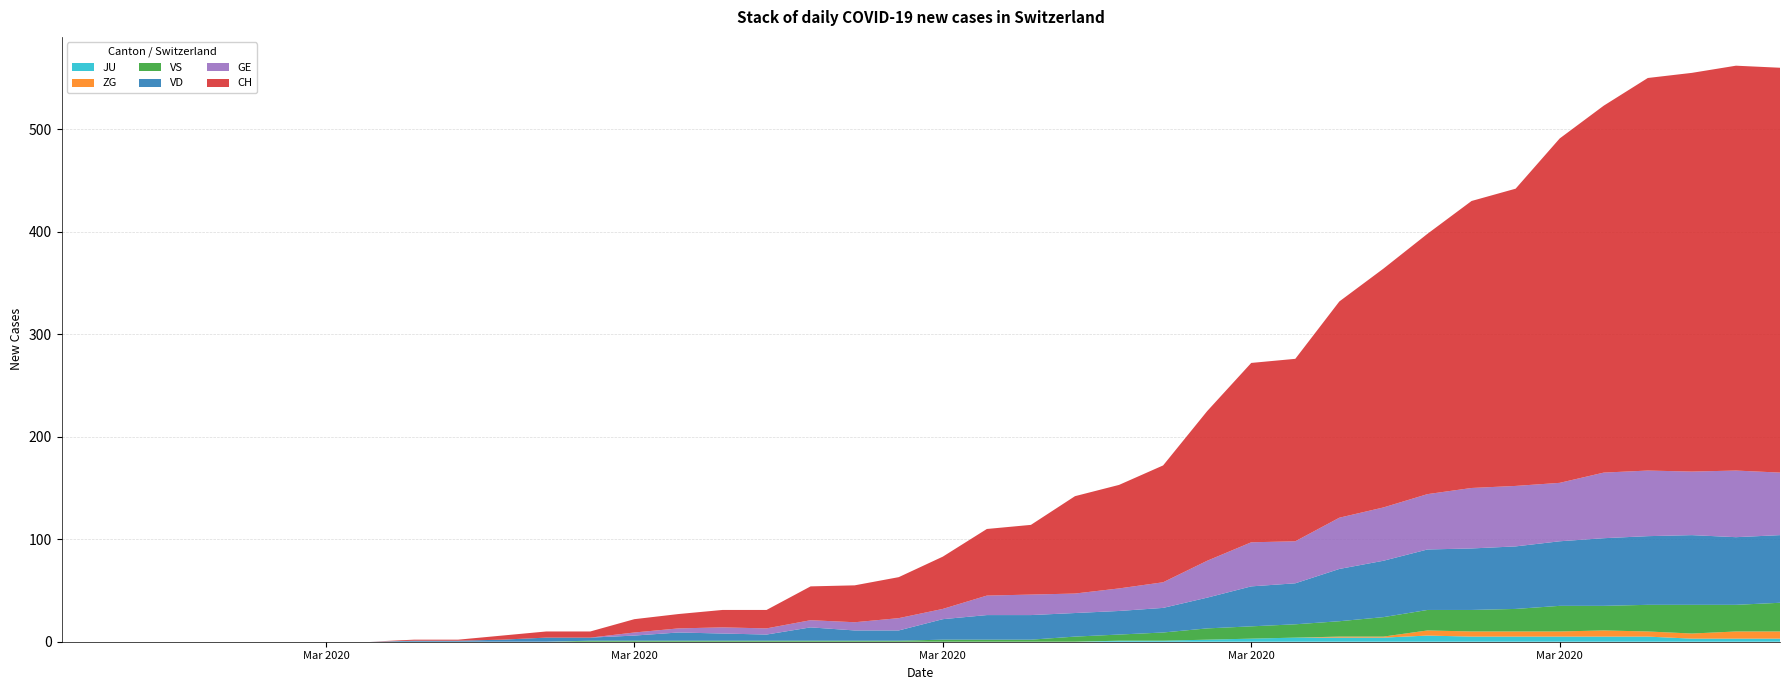

Reading right to left, list all the values displayed in this chart.

GE: 61	65	62	64	64	57	59	59	54	52	50	41	43	36	25	22	19	20	19	10	12	8	7	6	6	4	3	0	0	0	0	0	0	0	0	0	0	0	0	0
VD: 66	66	68	67	66	63	61	60	59	55	51	40	39	30	24	23	23	24	24	20	10	10	13	6	7	8	5	3	4	2	1	1	0	0	0	0	0	0	0	0
VS: 28	26	28	26	24	25	22	21	20	19	15	13	12	11	8	6	5	2	2	2	1	1	1	1	1	1	1	1	0	0	0	0	0	0	0	0	0	0	0	0
ZG: 7	7	5	5	6	5	5	5	5	1	1	0	0	0	0	0	0	0	0	0	0	0	0	0	0	0	0	0	0	0	0	0	0	0	0	0	0	0	0	0
JU: 3	3	3	5	5	5	5	5	6	4	4	4	3	2	1	1	0	0	0	0	0	0	0	0	0	0	0	0	0	0	0	0	0	0	0	0	0	0	0	0
CH: 395	395	389	383	358	336	290	280	254	233	211	178	175	146	114	101	95	68	65	51	40	36	33	18	17	14	13	6	6	4	1	1	0	0	0	0	0	0	0	0